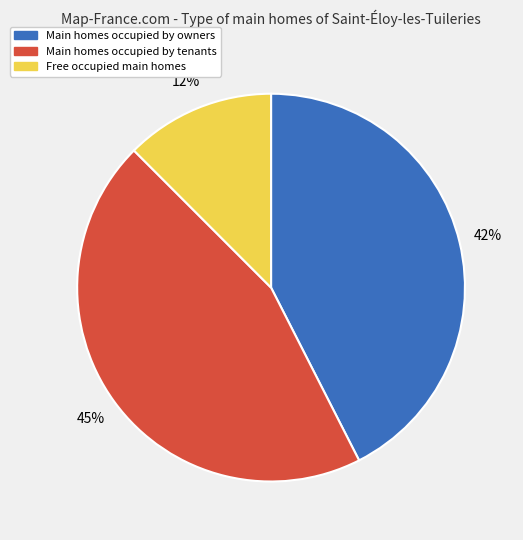

To the nearest percent, what is the average slice percentage?

33%